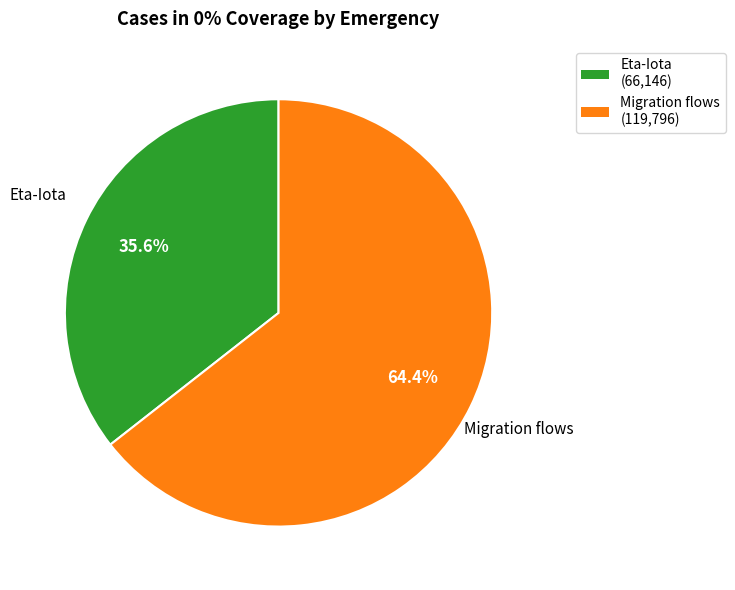

Count the number of slices in the pie.

2